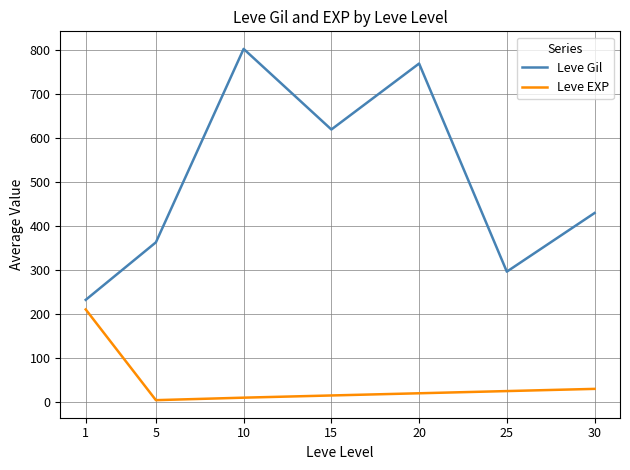

True or false: Leve Gil and Leve EXP intersect in this chart.

False